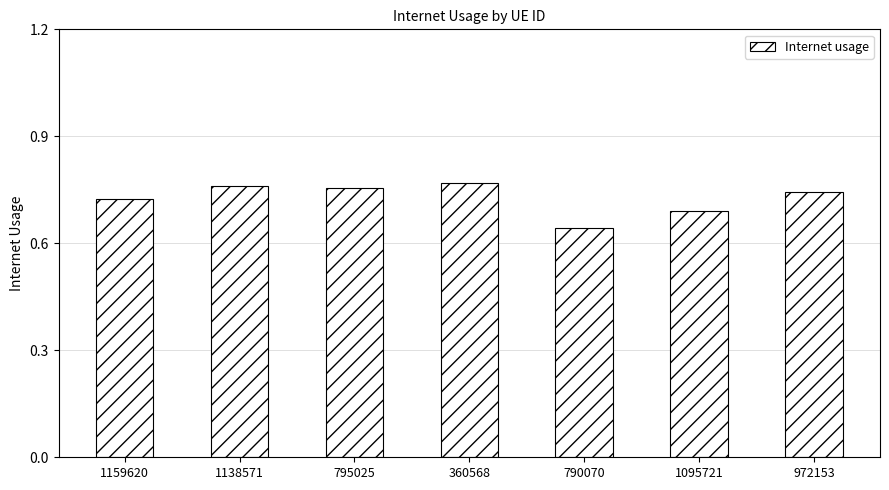

How many series are shown in this chart?

1